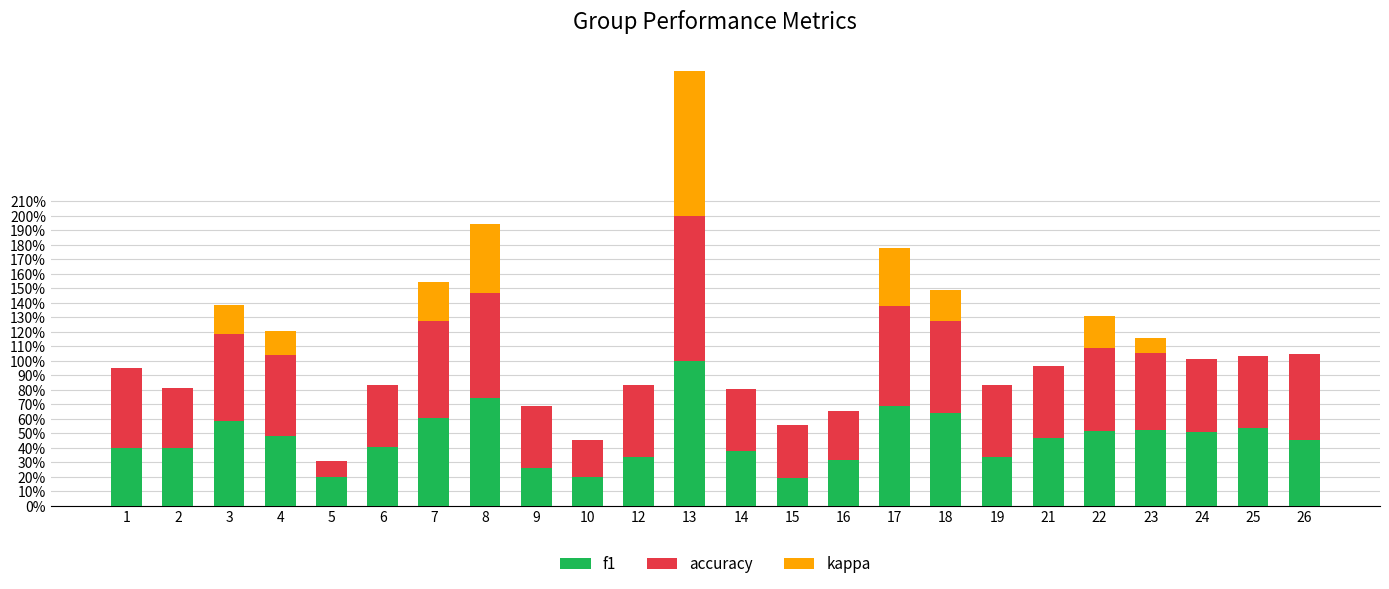

What is the average value of the accuracy series?

0.5